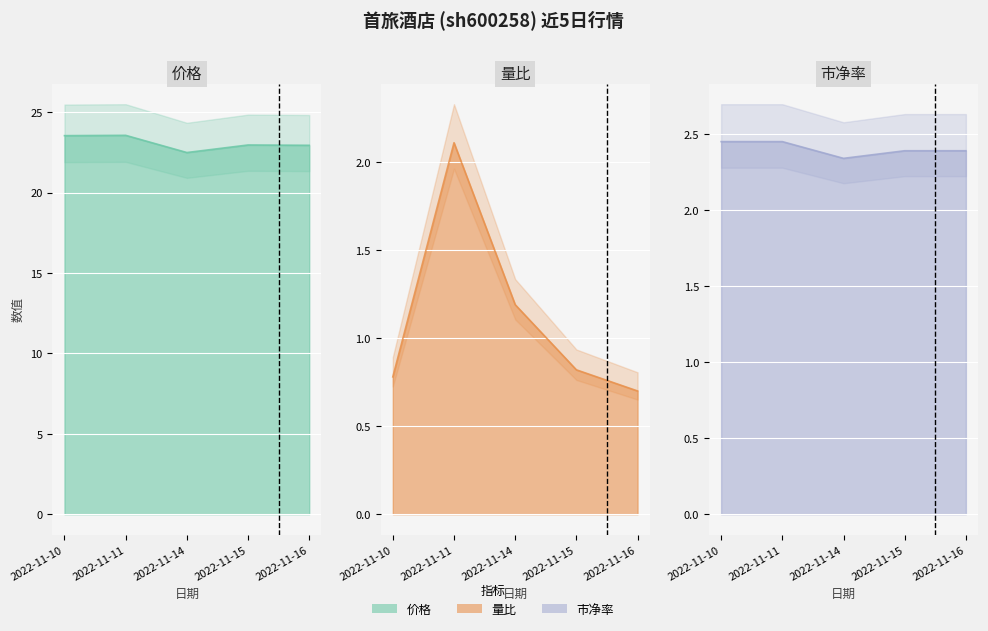

Which category has the highest value across all series?

2022-11-11